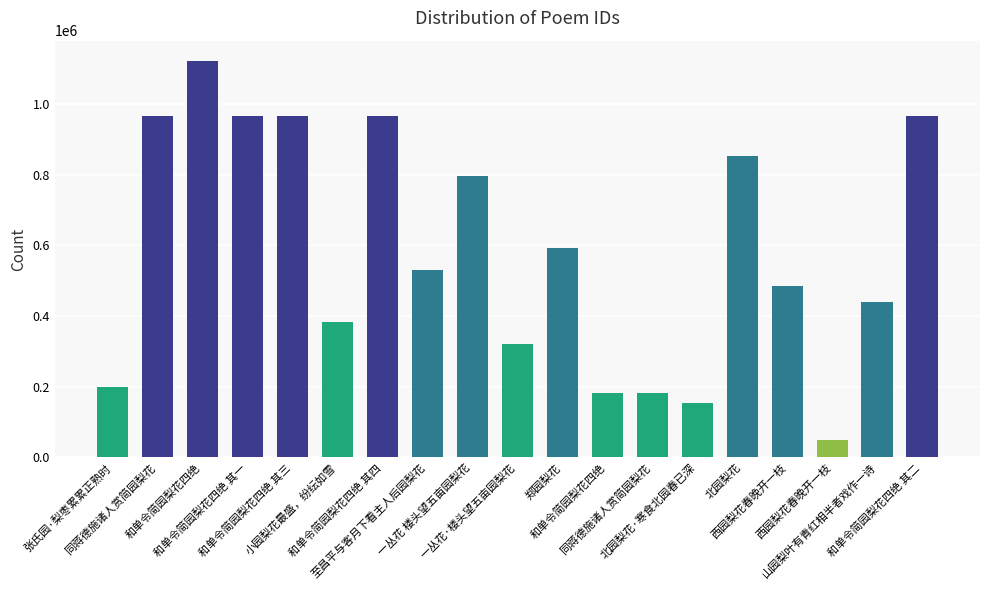

How many data points are less than 529516?

9